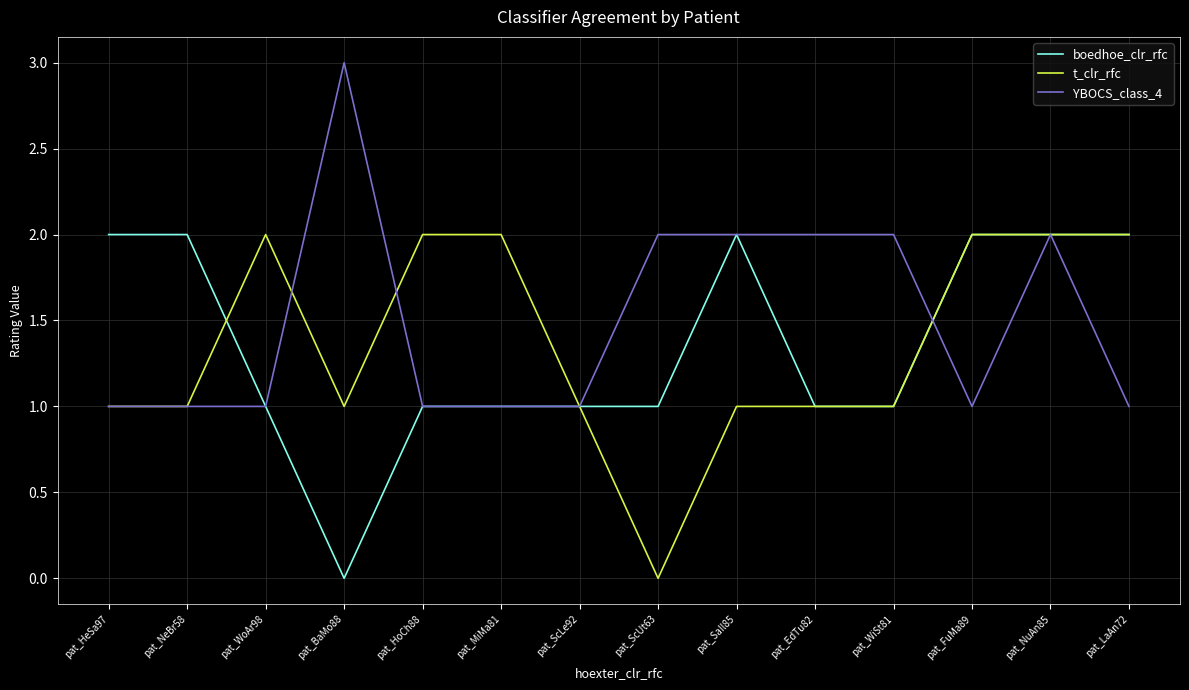

At pat_BaMo88, list the series in order from largest to smallest.

YBOCS_class_4, t_clr_rfc, boedhoe_clr_rfc